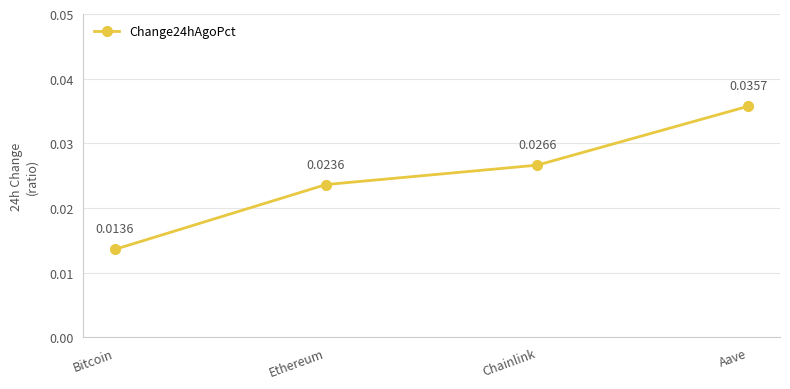

Rank the categories by value from highest to lowest.

Aave, Chainlink, Ethereum, Bitcoin